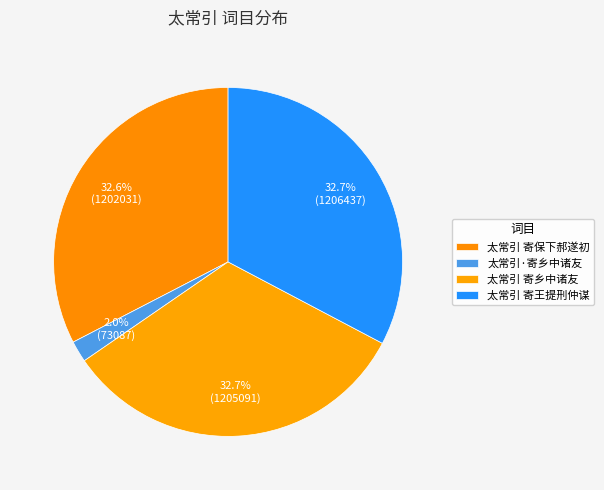

How many slices are in this pie chart?

4